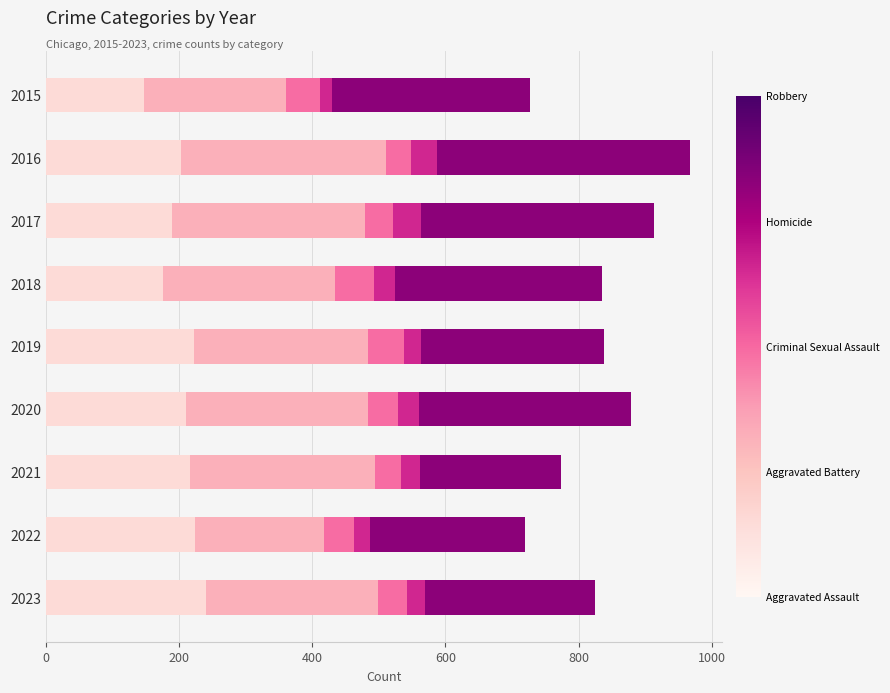

What is the total value across all series at 2018?

835